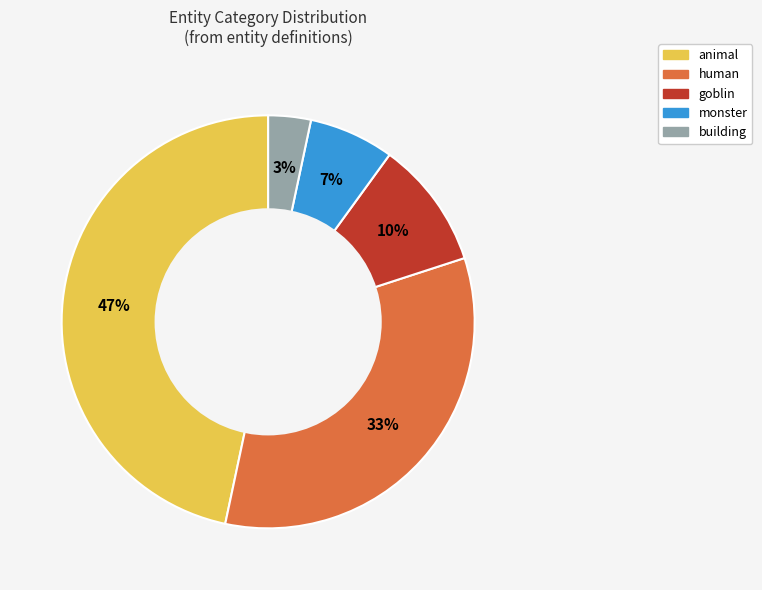

Does any single category account for the majority?

No